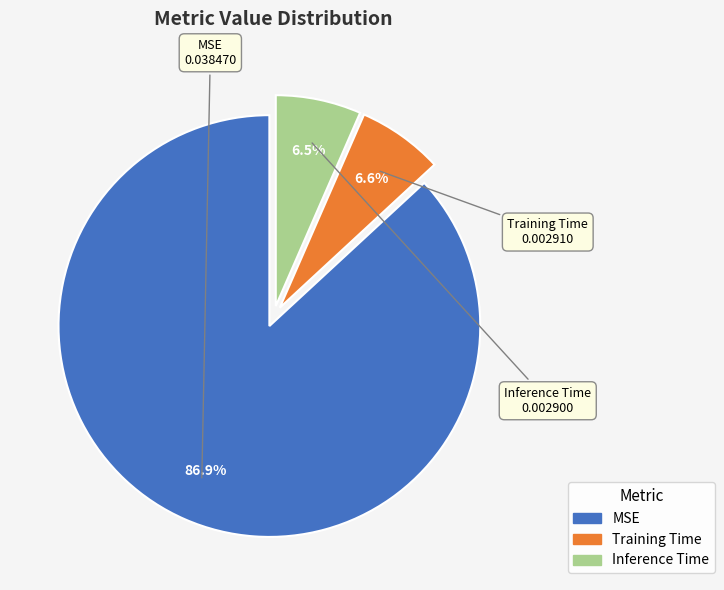

Does any single category account for the majority?

Yes